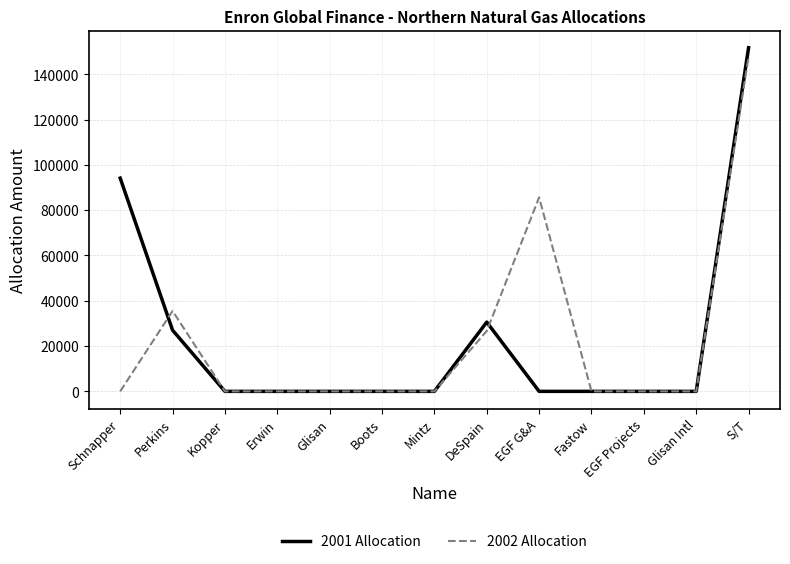

Where is 2002 Allocation nearest to the value 73868?

EGF G&A